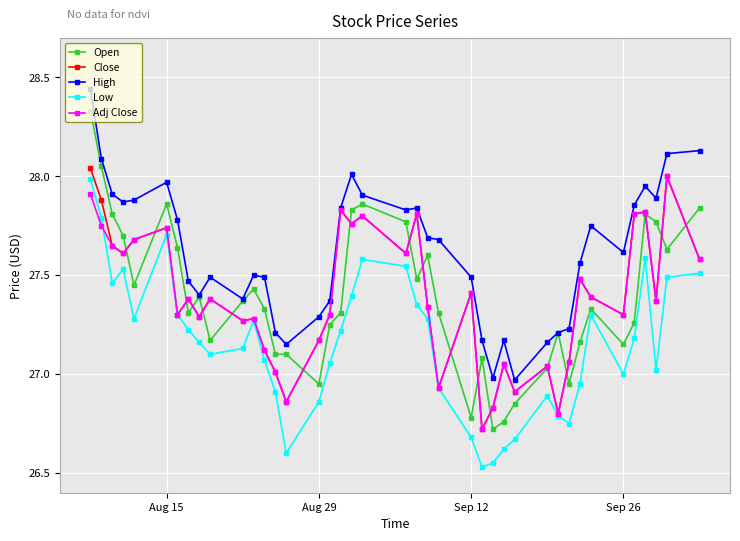

In Low, how many points are higher than both neighbors (excluding endpoints)?

7